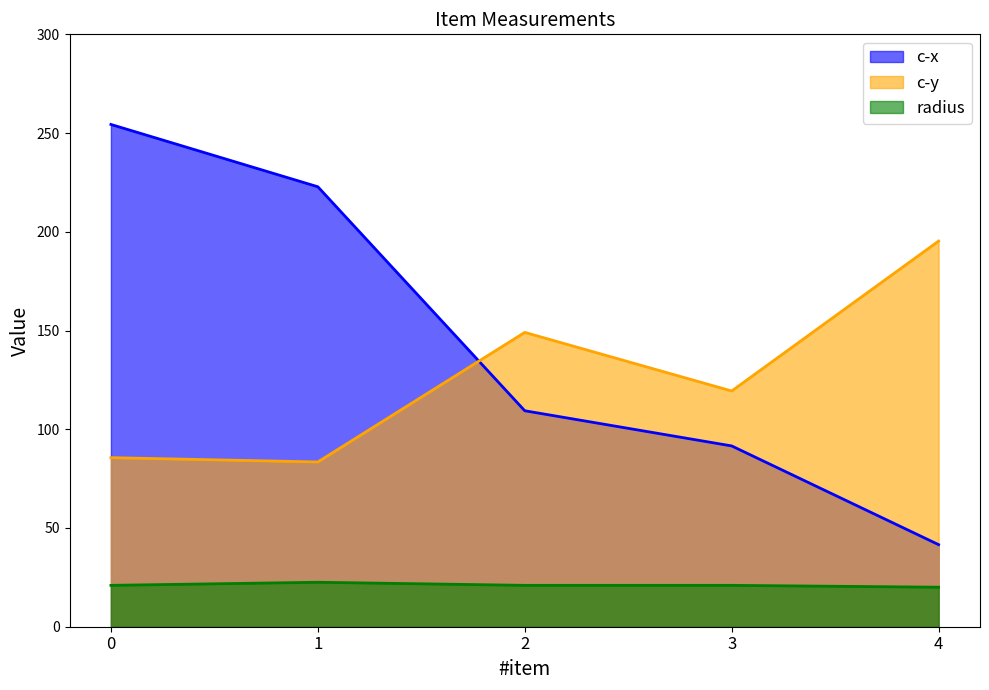

What is the value of the c-y point at the 4th from the left?

119.4